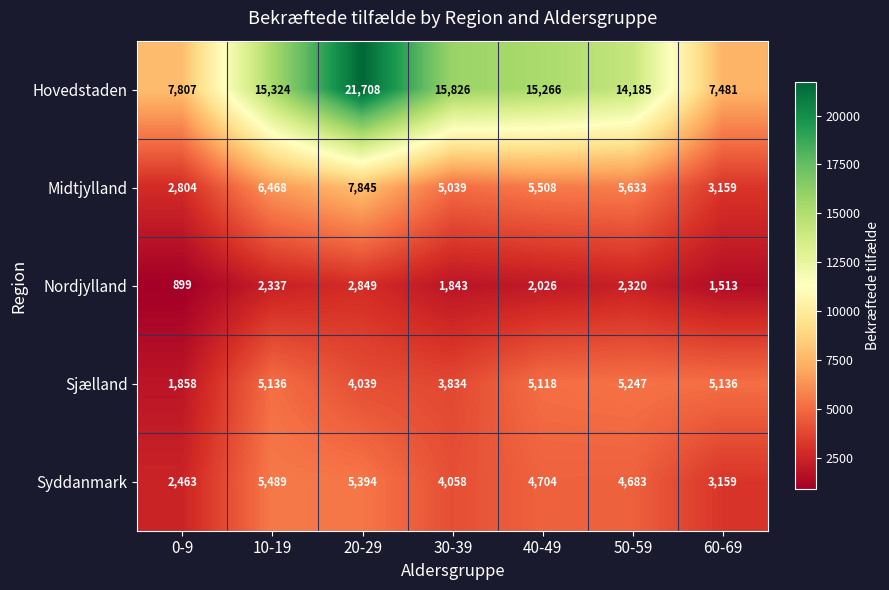

At how many categories does at least one series exceed 1716?

7